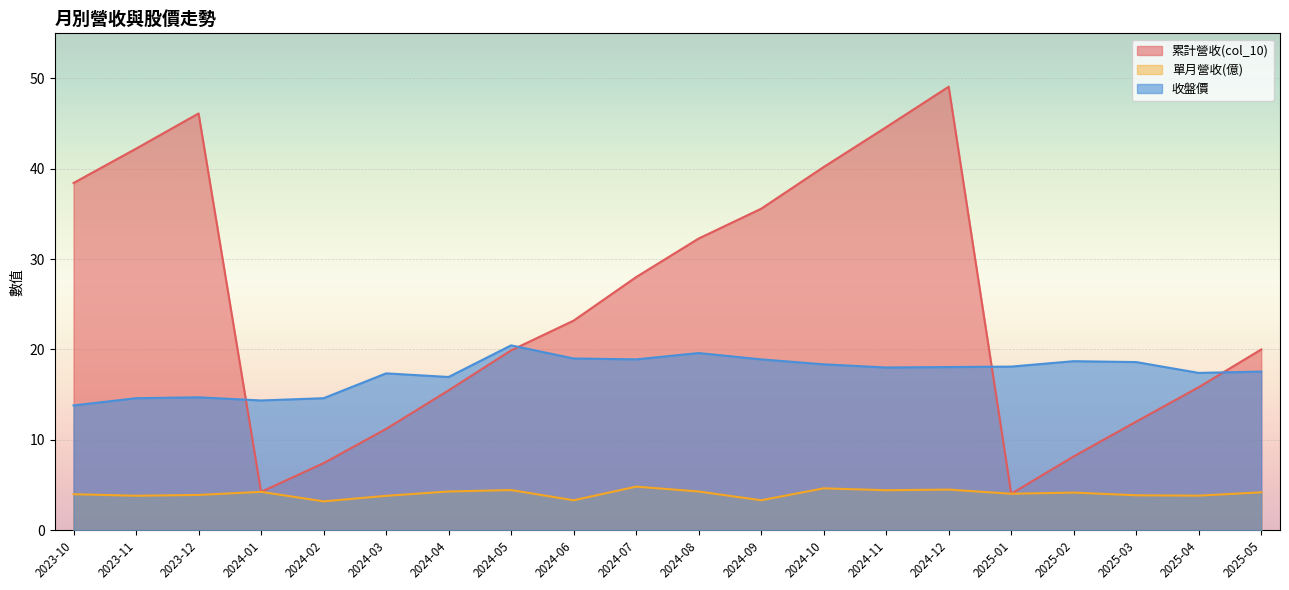

Is it true that 單月營收(億) equals 6.1 at 2024-04?

False